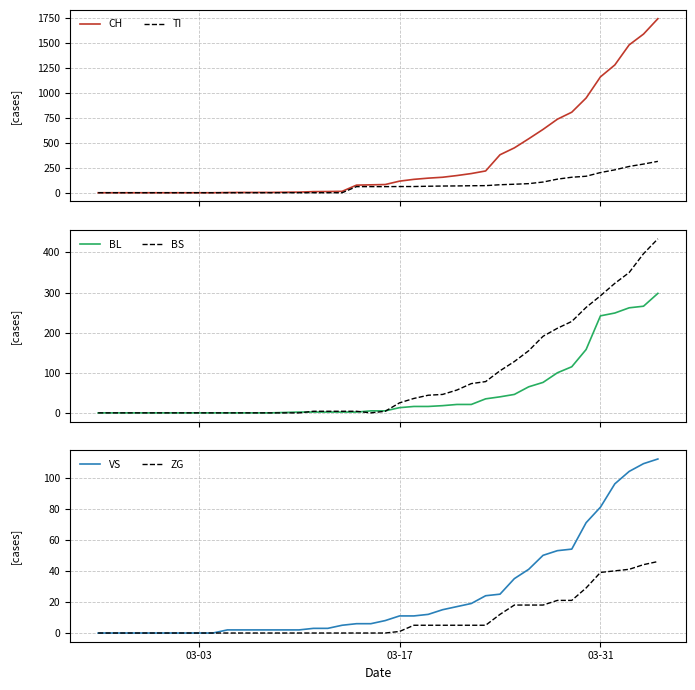

The value of VS at 34 is 26. True or false?

False